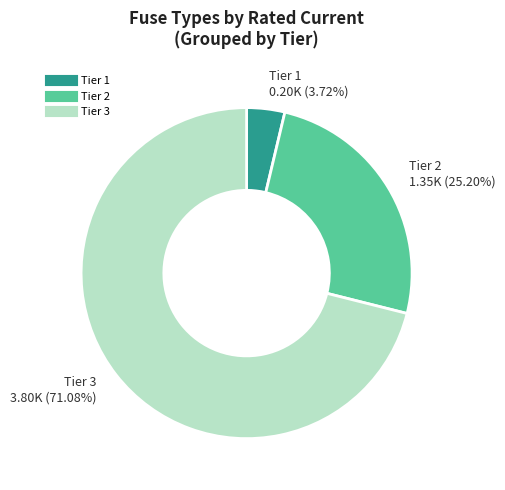

Is there any slice that represents more than half of the pie?

Yes